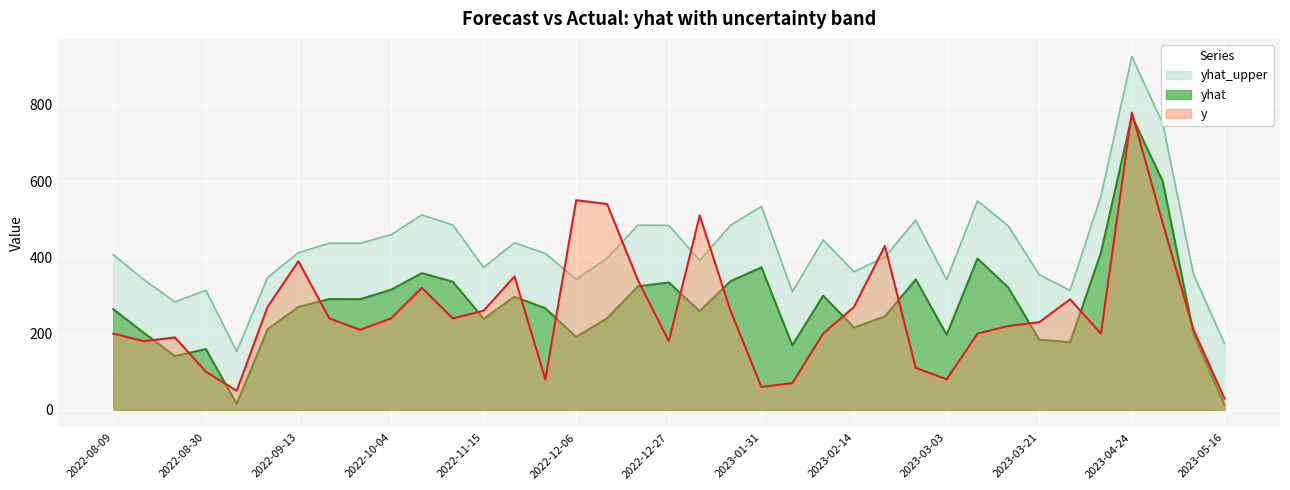

Is it true that yhat_upper equals 485.1 at 2022-10-18?

True